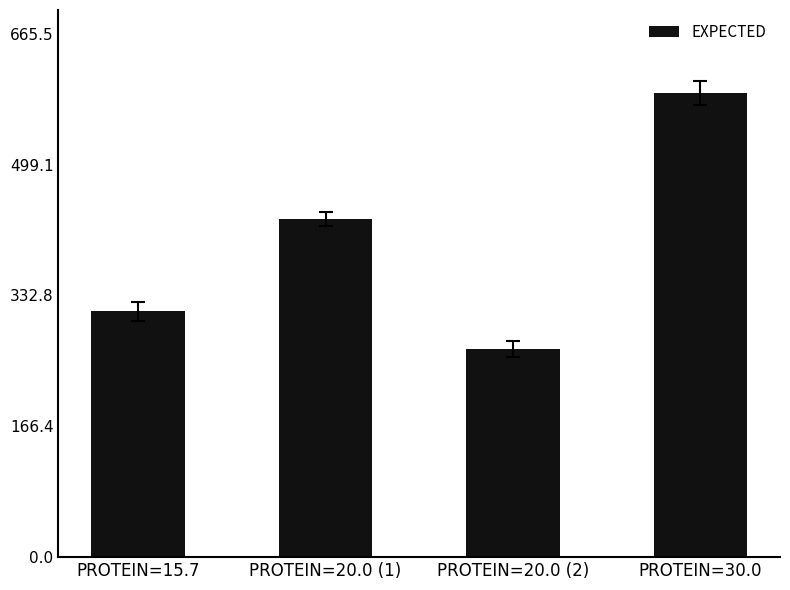

What is the value of the 1st bar from the left?

312.8